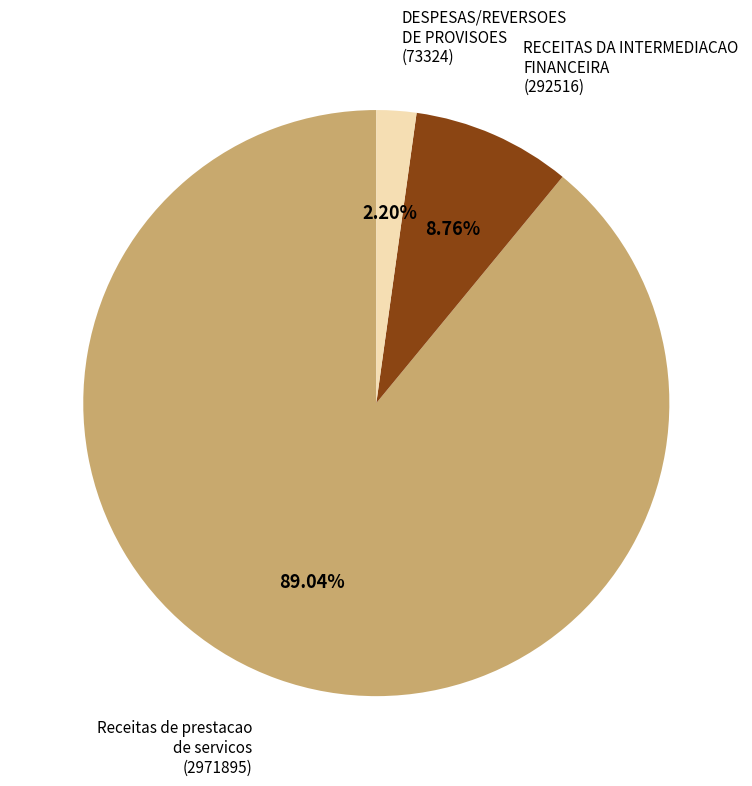

How many slices are in this pie chart?

3